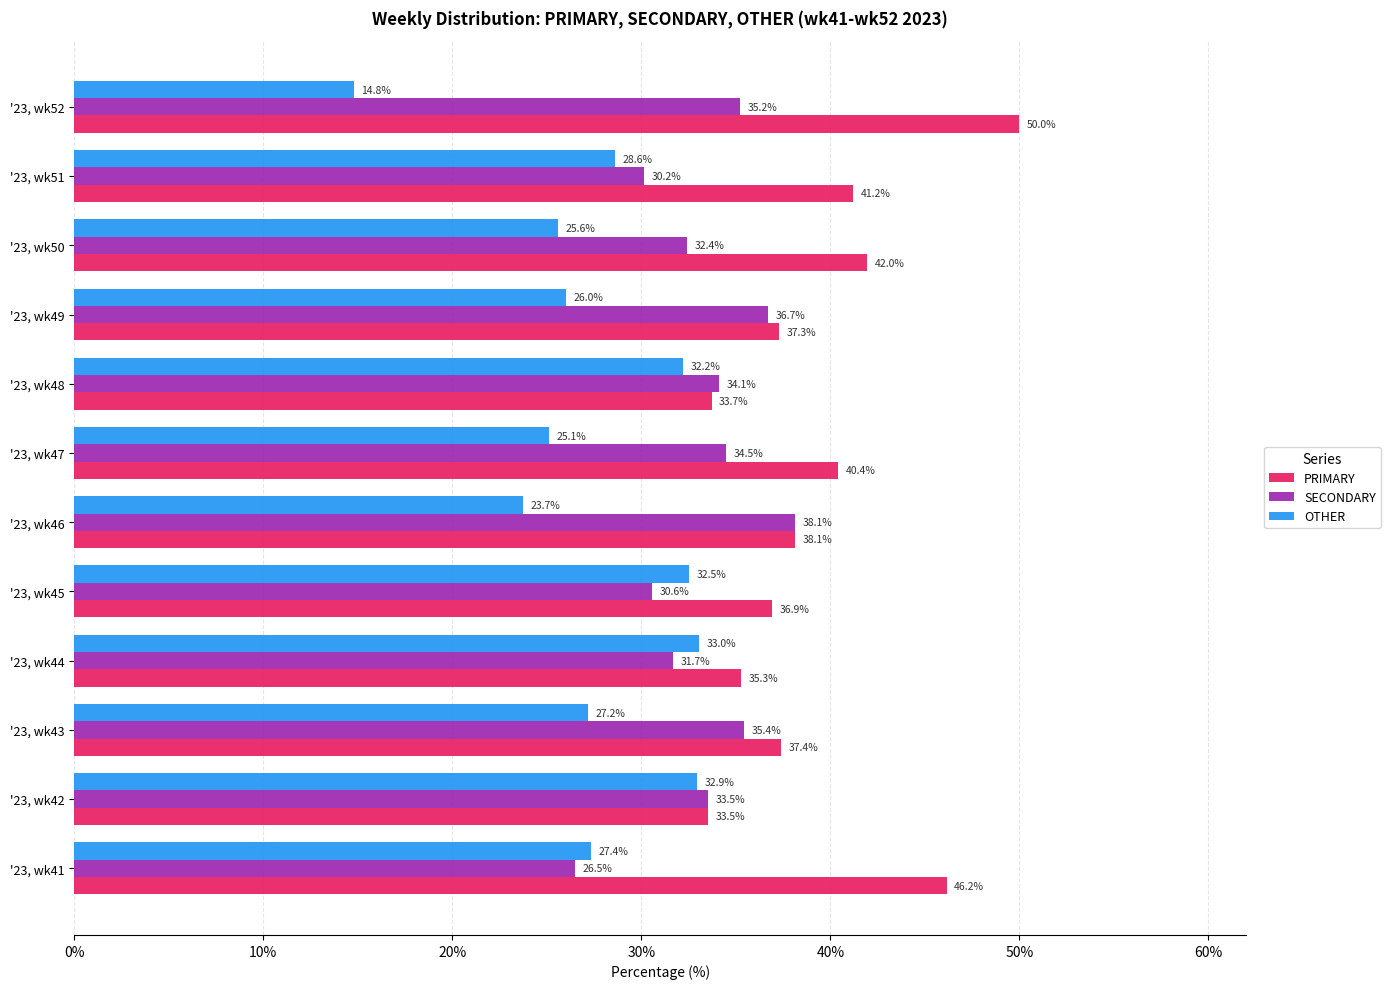

What is the total value across all series at '23, wk49?

100.0